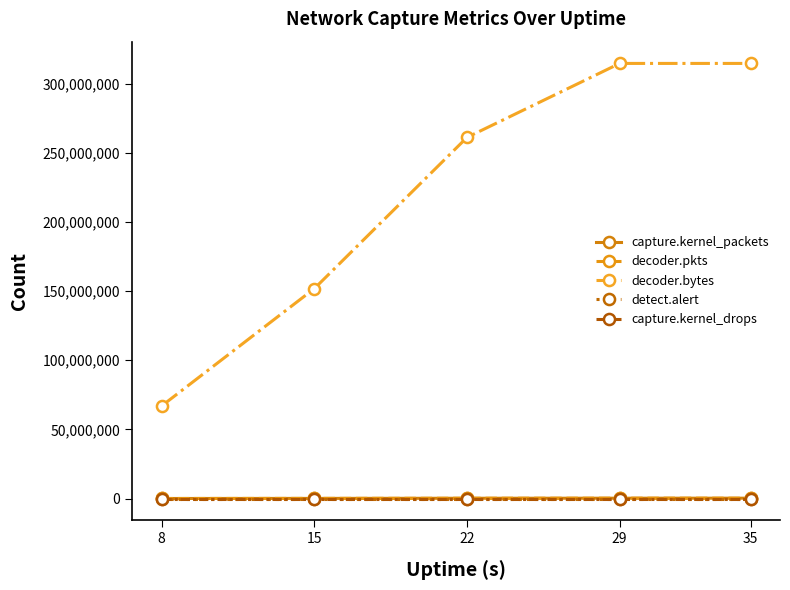

What is the maximum value shown in the chart?

314574162